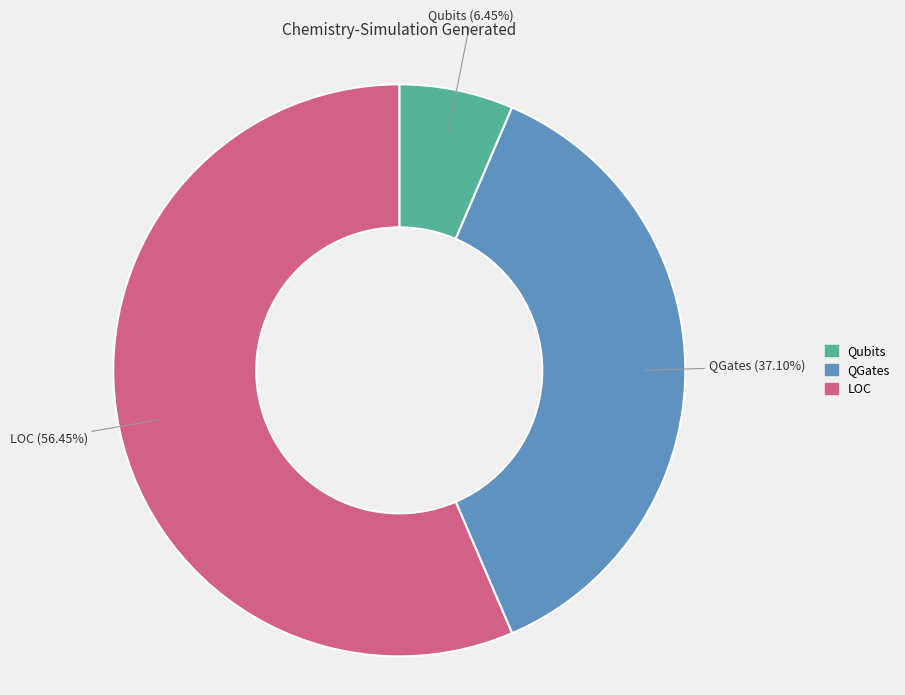

Rank the categories by value from lowest to highest.

Qubits, QGates, LOC